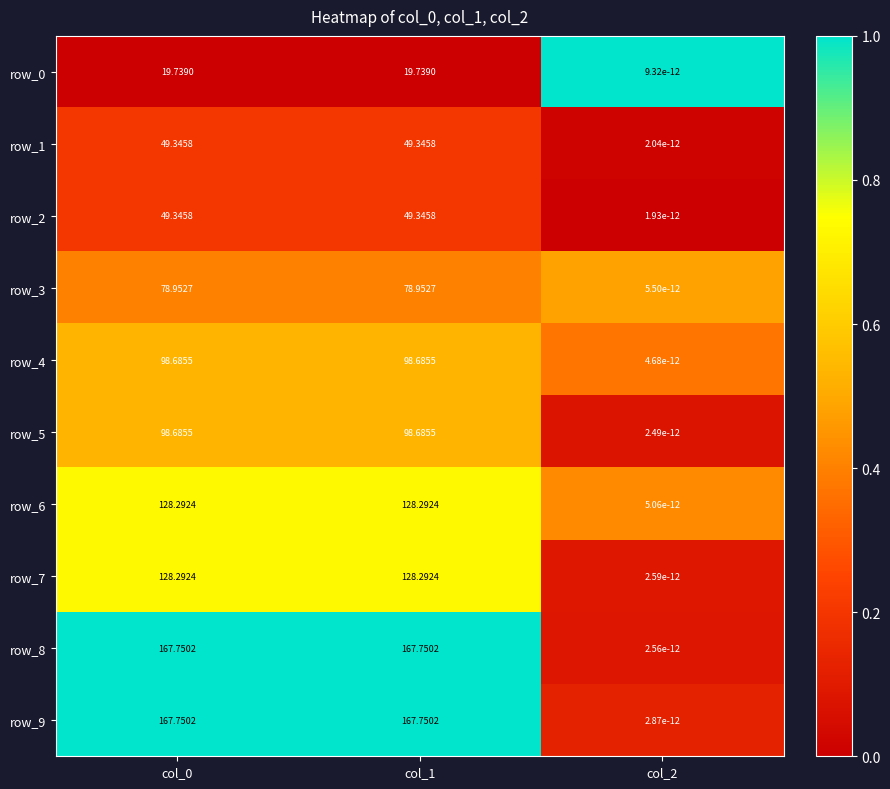

How many values in the row_7 series are below 128?

1